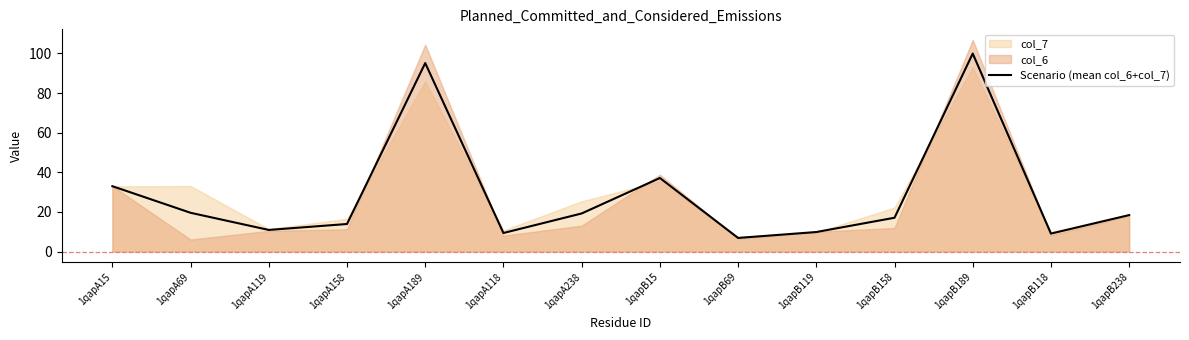

What is the label of the 8th point from the right?

1qapA238